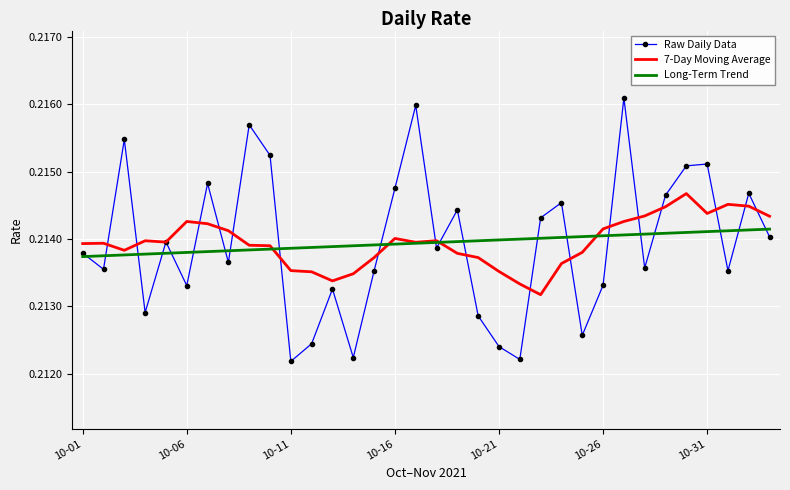

List the series in order of their peak value, highest first.

Raw Daily Data, 7-Day Moving Average, Long-Term Trend